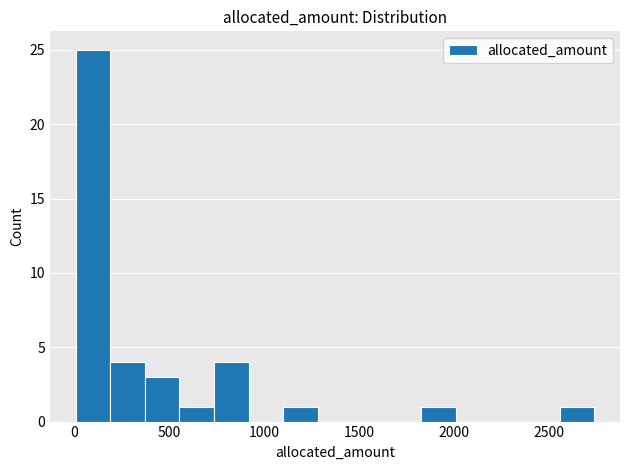

Around what value on the x-axis is the tallest bar? Give the approximate position of its centre, as read against the axis.

100